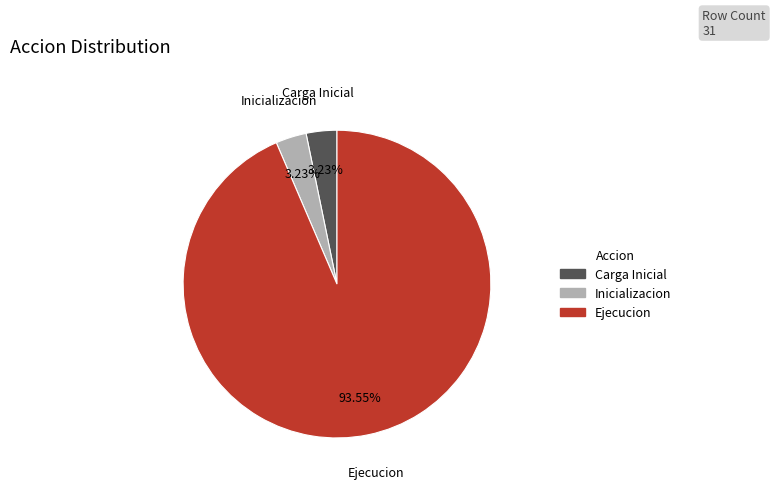

Count the number of slices in the pie.

3